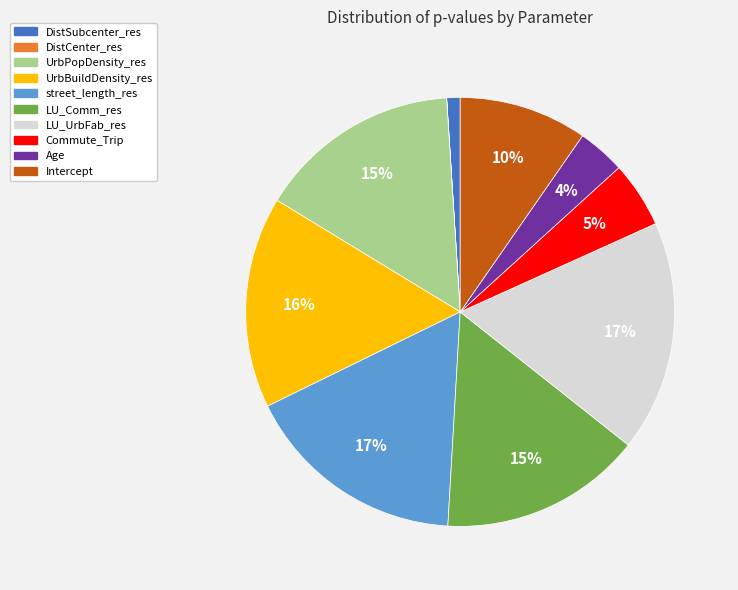

To the nearest percent, what is the average slice percentage?

10%